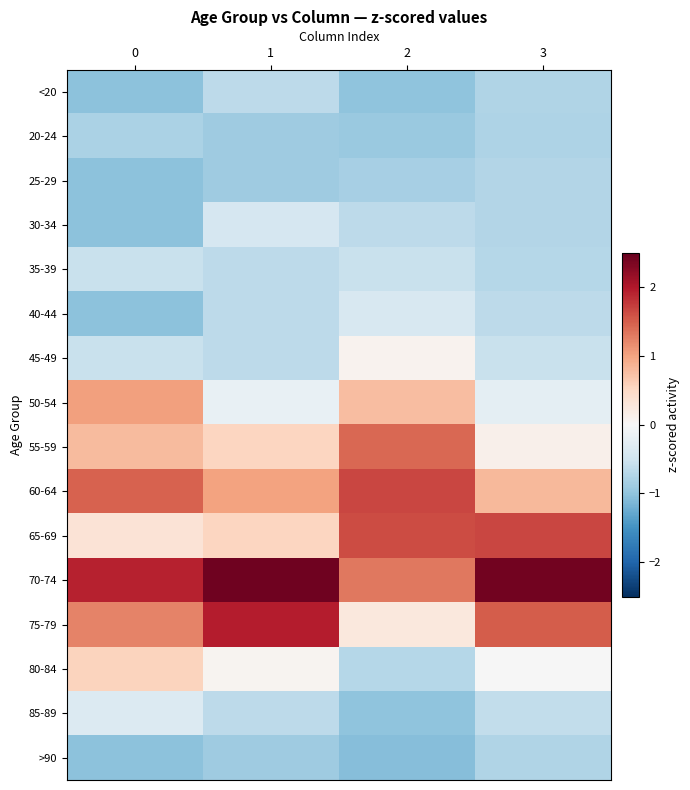

At which category is the sum across all series the highest?

2